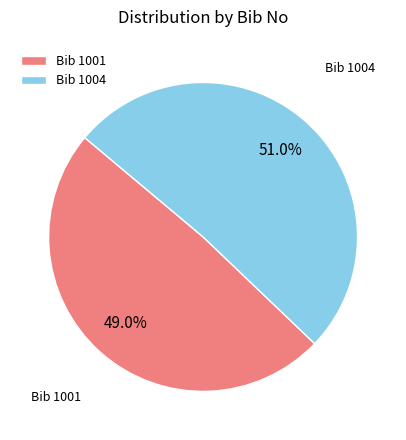

How many slices are in this pie chart?

2